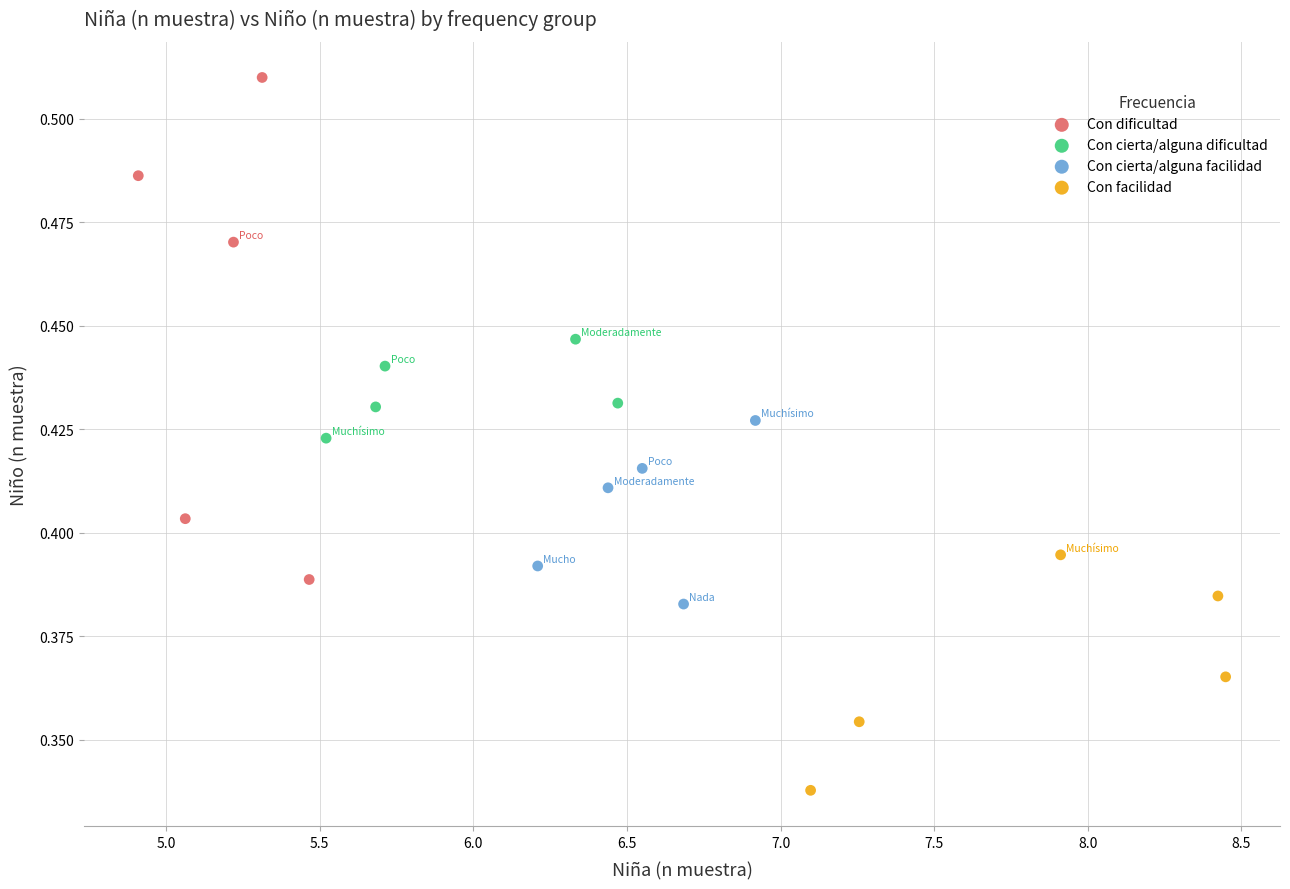

Which series contains the highest Y value?

Con dificultad